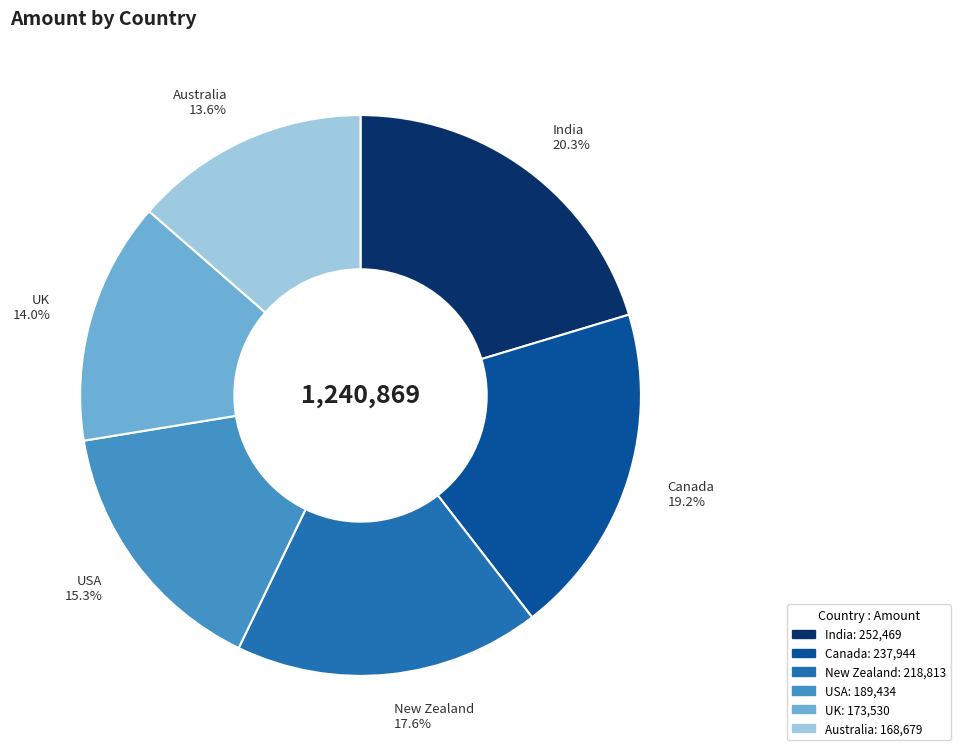

What is the largest slice in the pie chart?

India